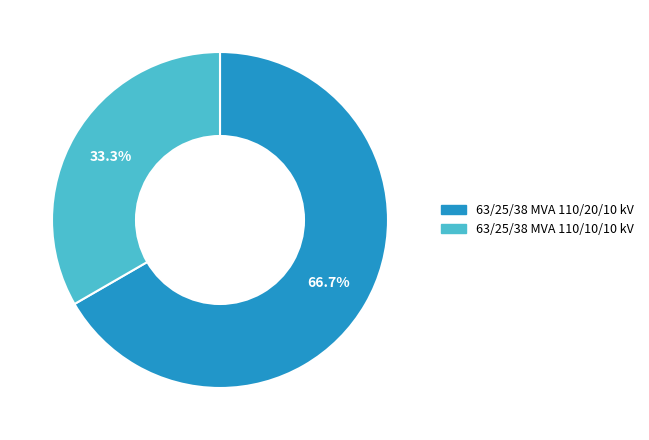

To the nearest percent, what is the difference between the largest and smallest slice percentages?

33%